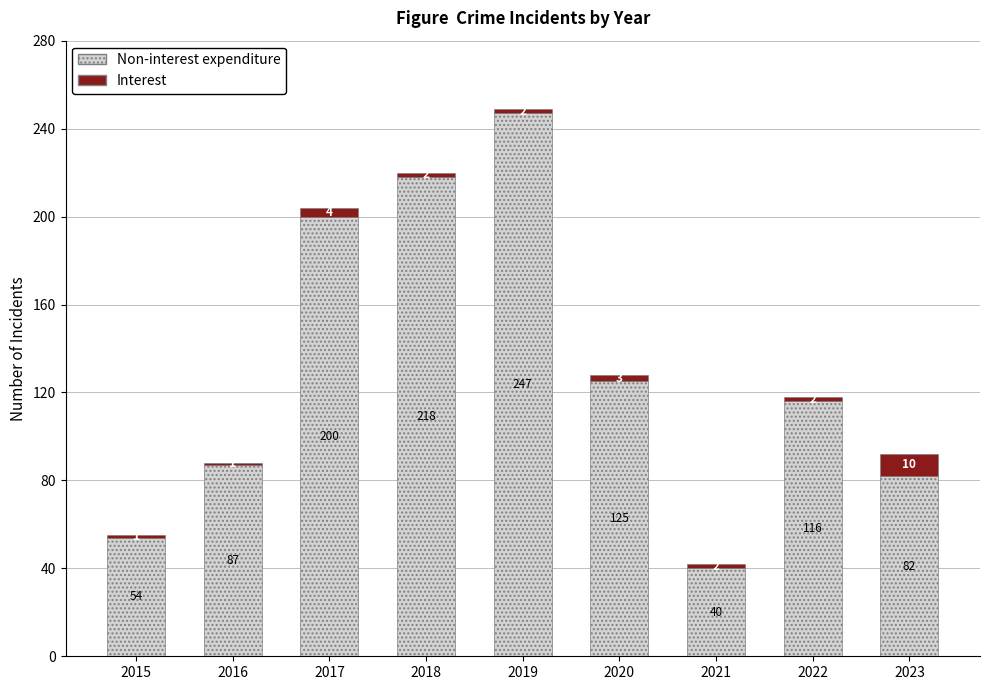

Reading left to right, transcribe the values for Non-interest expenditure.

54	87	200	218	247	125	40	116	82